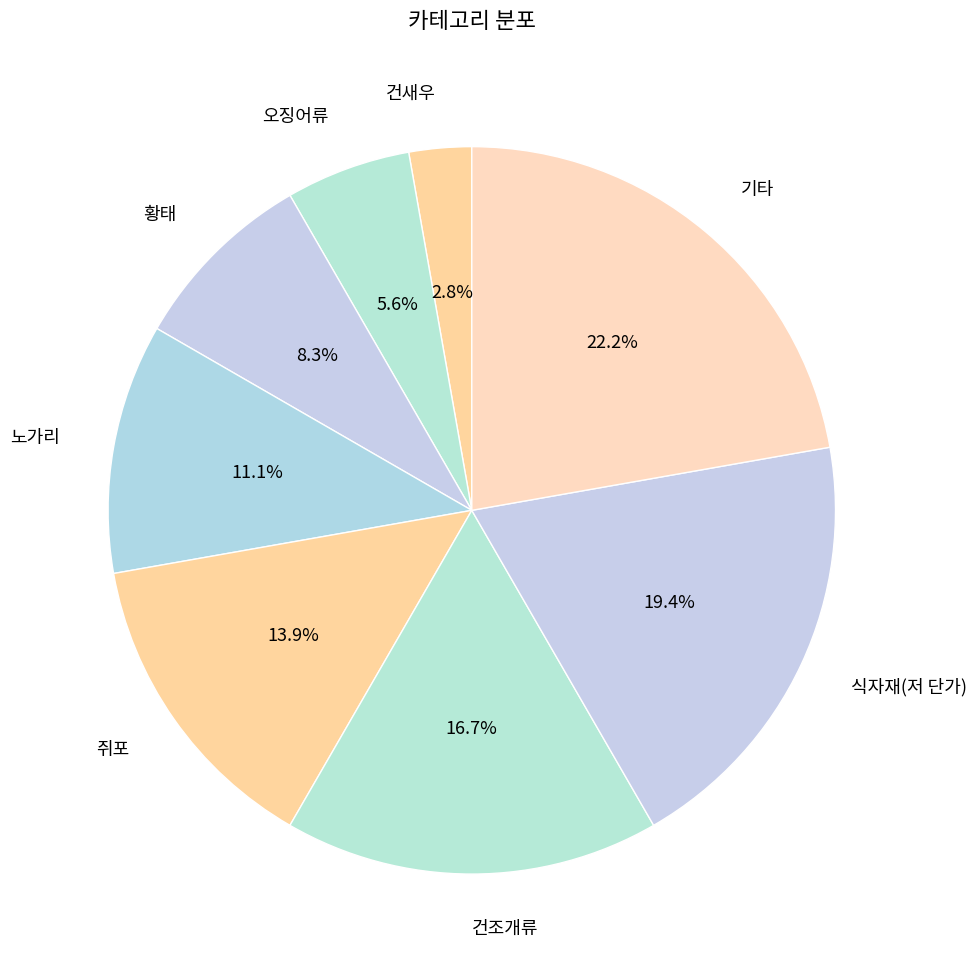

True or false: 오징어류 accounts for 1% of the total.

False